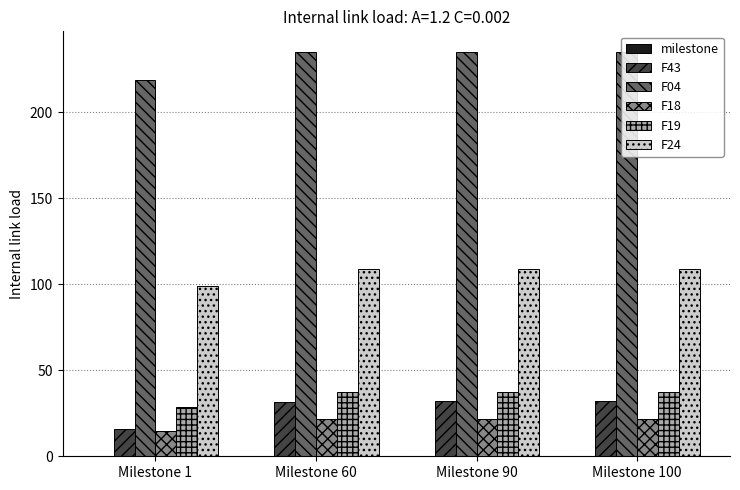

What is the maximum value shown in the chart?

235.4